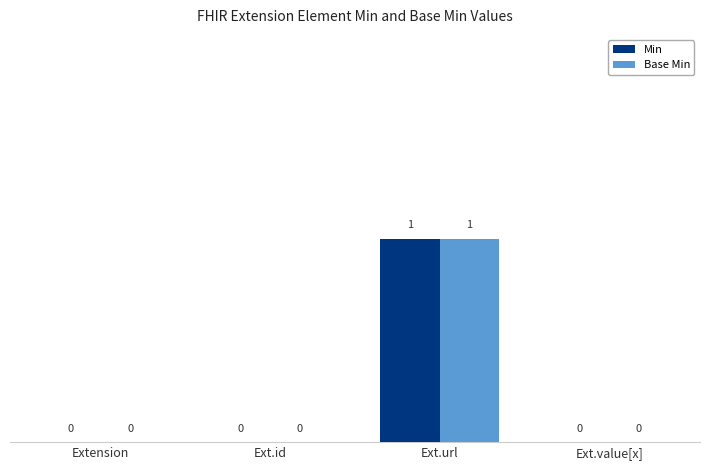

How many series are shown in this chart?

2